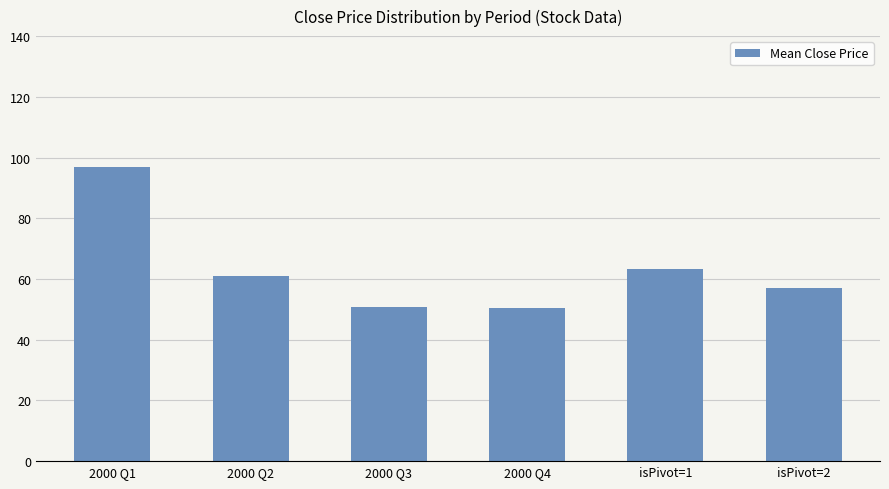

What is the value of the 3rd bar from the left?

50.8